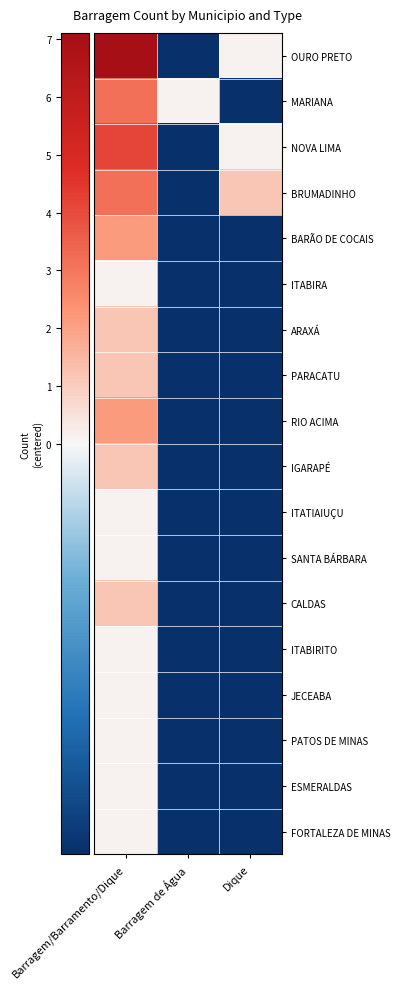

Reading left to right, what are all the values shown in this chart?

OURO PRETO: Barragem/Barramento/Dique=7.1	Barragem de Água=-0.9	Dique=0.1
MARIANA: Barragem/Barramento/Dique=3.1	Barragem de Água=0.1	Dique=-0.9
NOVA LIMA: Barragem/Barramento/Dique=4.1	Barragem de Água=-0.9	Dique=0.1
BRUMADINHO: Barragem/Barramento/Dique=3.1	Barragem de Água=-0.9	Dique=1.1
BARÃO DE COCAIS: Barragem/Barramento/Dique=2.1	Barragem de Água=-0.9	Dique=-0.9
ITABIRA: Barragem/Barramento/Dique=0.1	Barragem de Água=-0.9	Dique=-0.9
ARAXÁ: Barragem/Barramento/Dique=1.1	Barragem de Água=-0.9	Dique=-0.9
PARACATU: Barragem/Barramento/Dique=1.1	Barragem de Água=-0.9	Dique=-0.9
RIO ACIMA: Barragem/Barramento/Dique=2.1	Barragem de Água=-0.9	Dique=-0.9
IGARAPÉ: Barragem/Barramento/Dique=1.1	Barragem de Água=-0.9	Dique=-0.9
ITATIAIUÇU: Barragem/Barramento/Dique=0.1	Barragem de Água=-0.9	Dique=-0.9
SANTA BÁRBARA: Barragem/Barramento/Dique=0.1	Barragem de Água=-0.9	Dique=-0.9
CALDAS: Barragem/Barramento/Dique=1.1	Barragem de Água=-0.9	Dique=-0.9
ITABIRITO: Barragem/Barramento/Dique=0.1	Barragem de Água=-0.9	Dique=-0.9
JECEABA: Barragem/Barramento/Dique=0.1	Barragem de Água=-0.9	Dique=-0.9
PATOS DE MINAS: Barragem/Barramento/Dique=0.1	Barragem de Água=-0.9	Dique=-0.9
ESMERALDAS: Barragem/Barramento/Dique=0.1	Barragem de Água=-0.9	Dique=-0.9
FORTALEZA DE MINAS: Barragem/Barramento/Dique=0.1	Barragem de Água=-0.9	Dique=-0.9